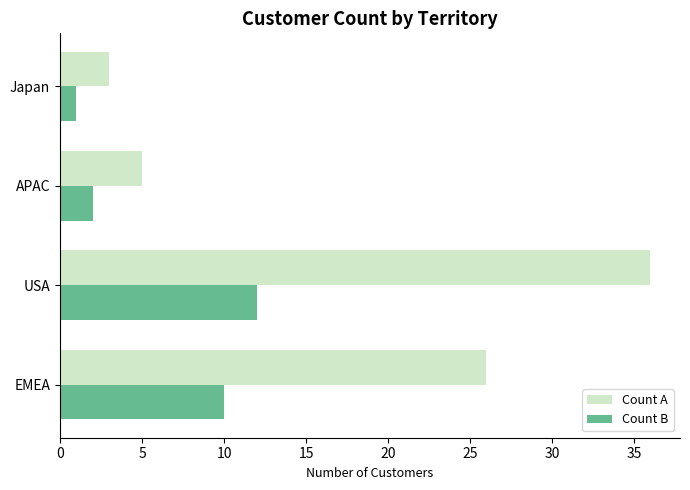

How many data points does each series have?

4